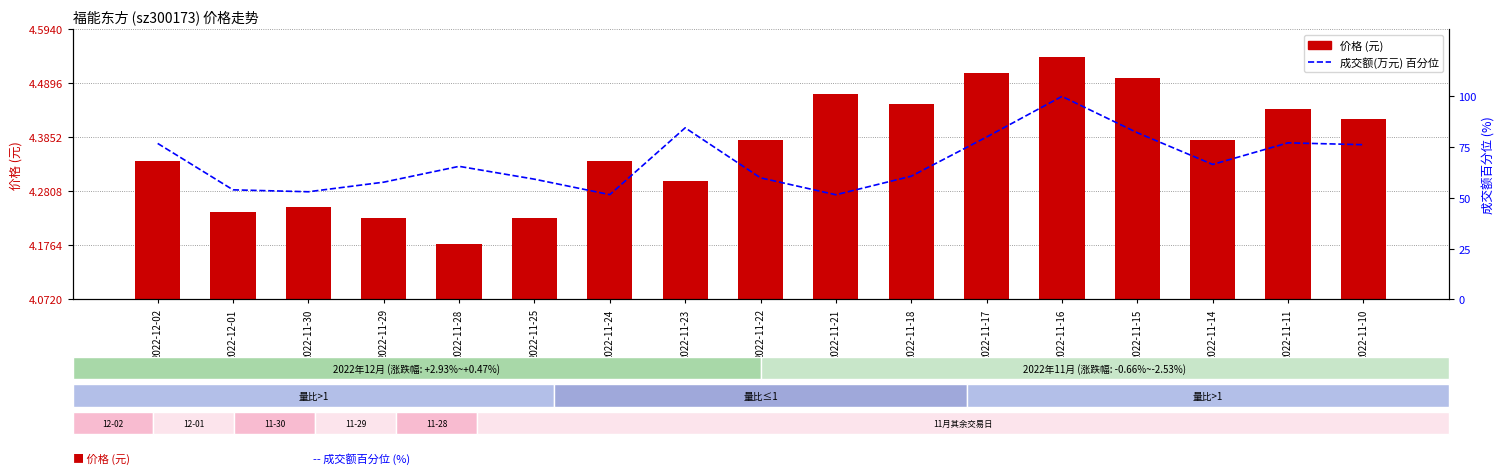

How many data points in 成交额(万元) 百分位 are less than 65?

8